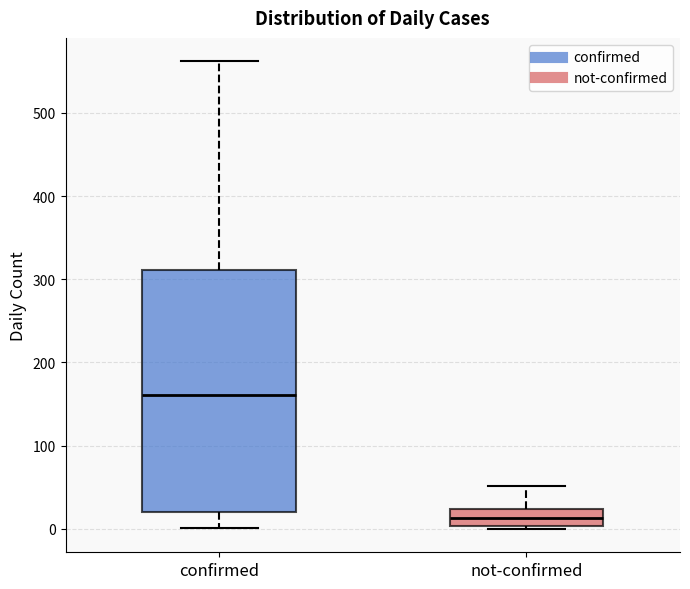

Which box's median line is the highest?

confirmed